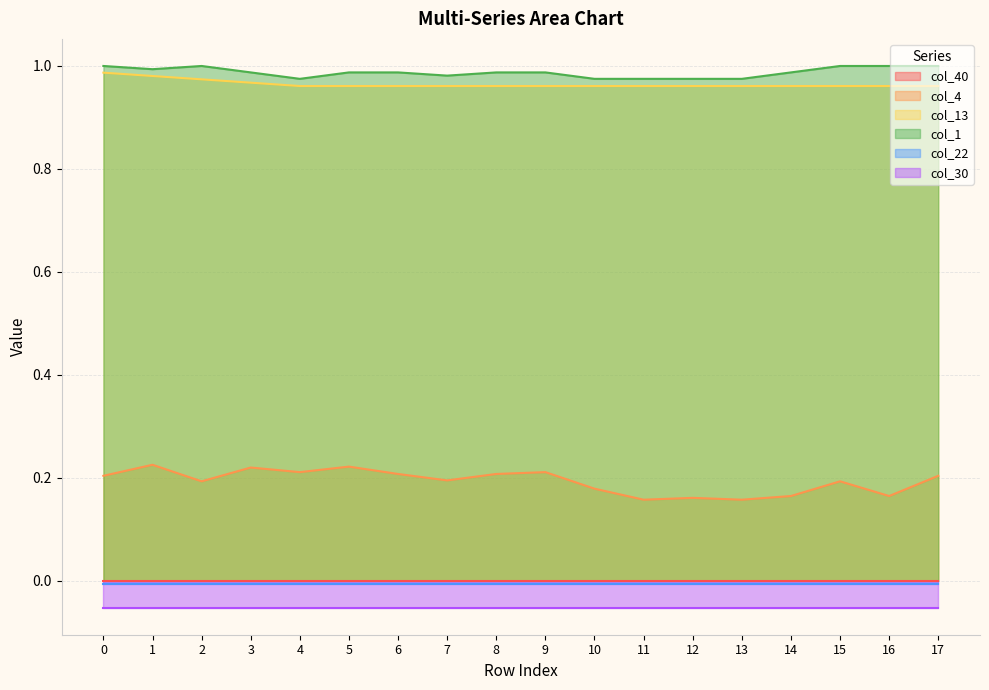

At which label is col_1 closest to 0?

4